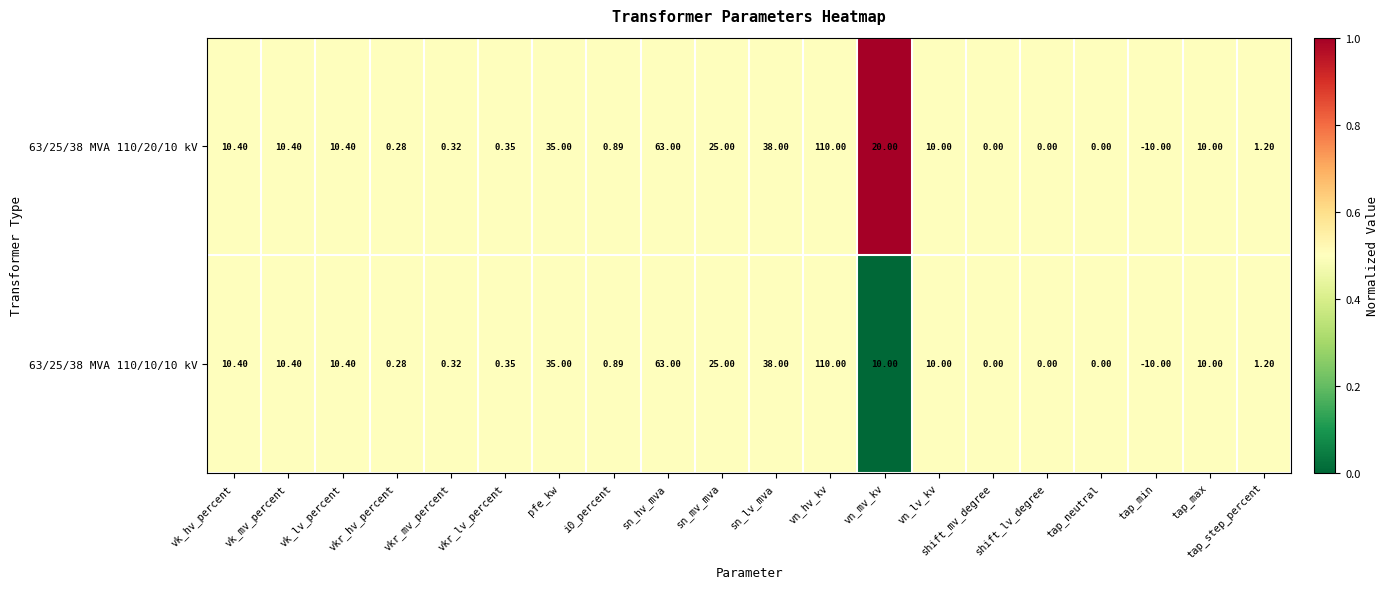

At which label does 63/25/38 MVA 110/20/10 kV reach its peak?

vn_hv_kv